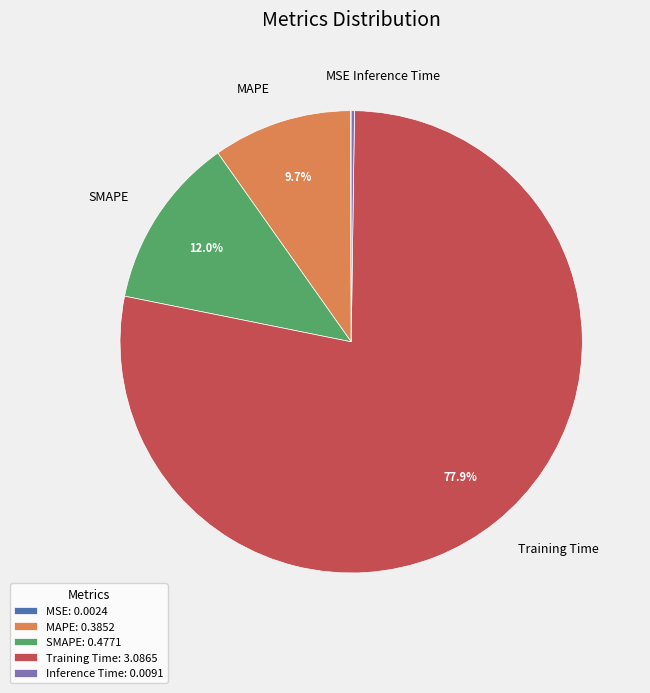

Which has a higher value, Training Time or SMAPE?

Training Time